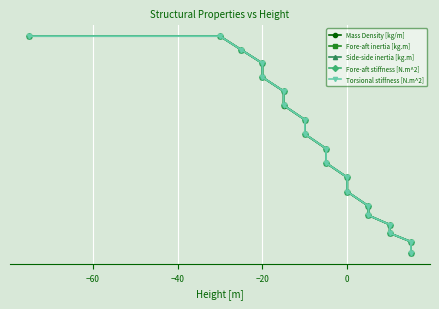

True or false: Fore-aft inertia [kg.m] and Mass Density [kg/m] cross at least once.

False